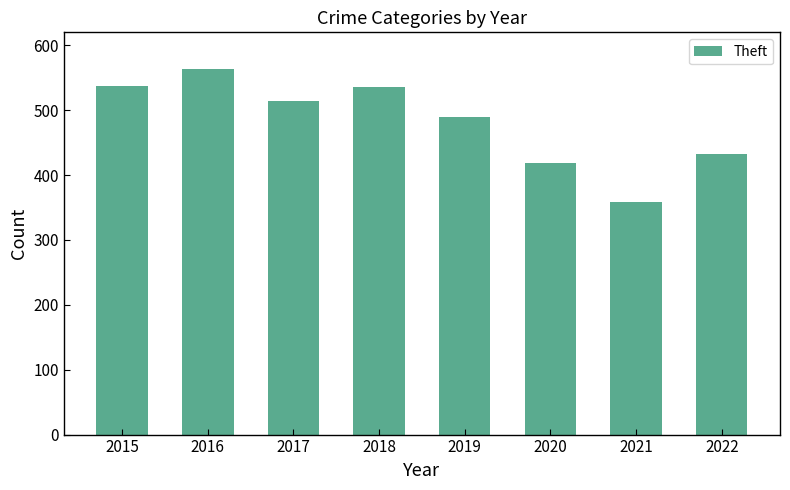

How many distinct data groups are displayed?

1